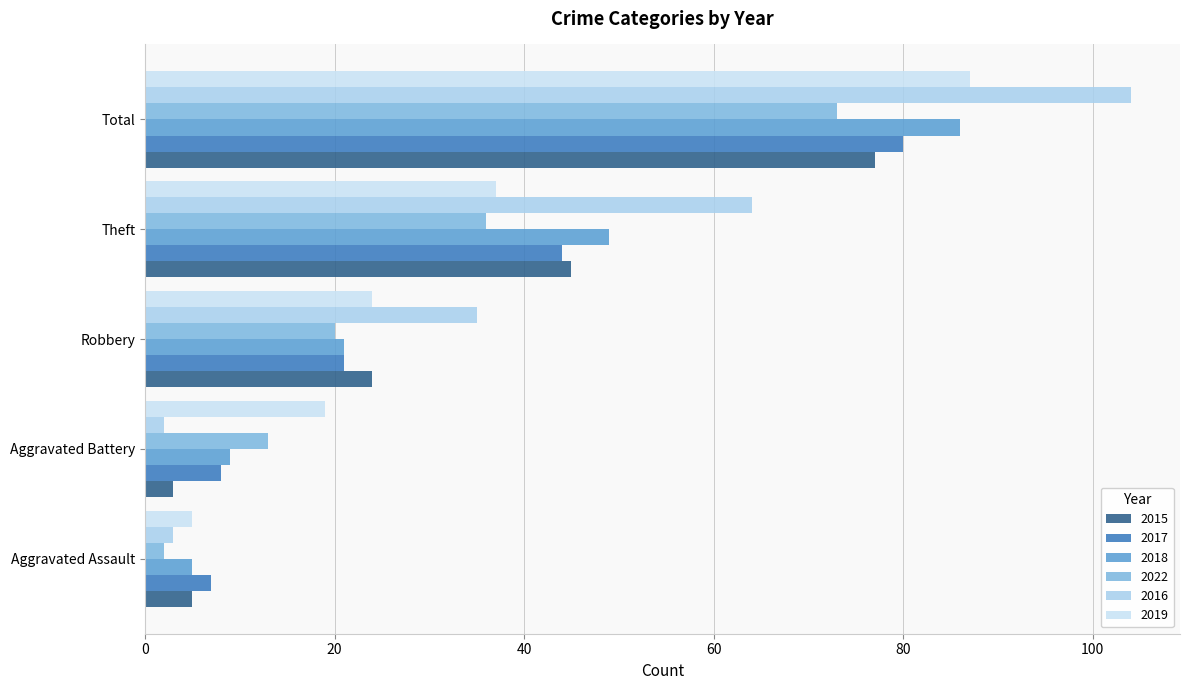

What is the average value of the 2019 series?

34